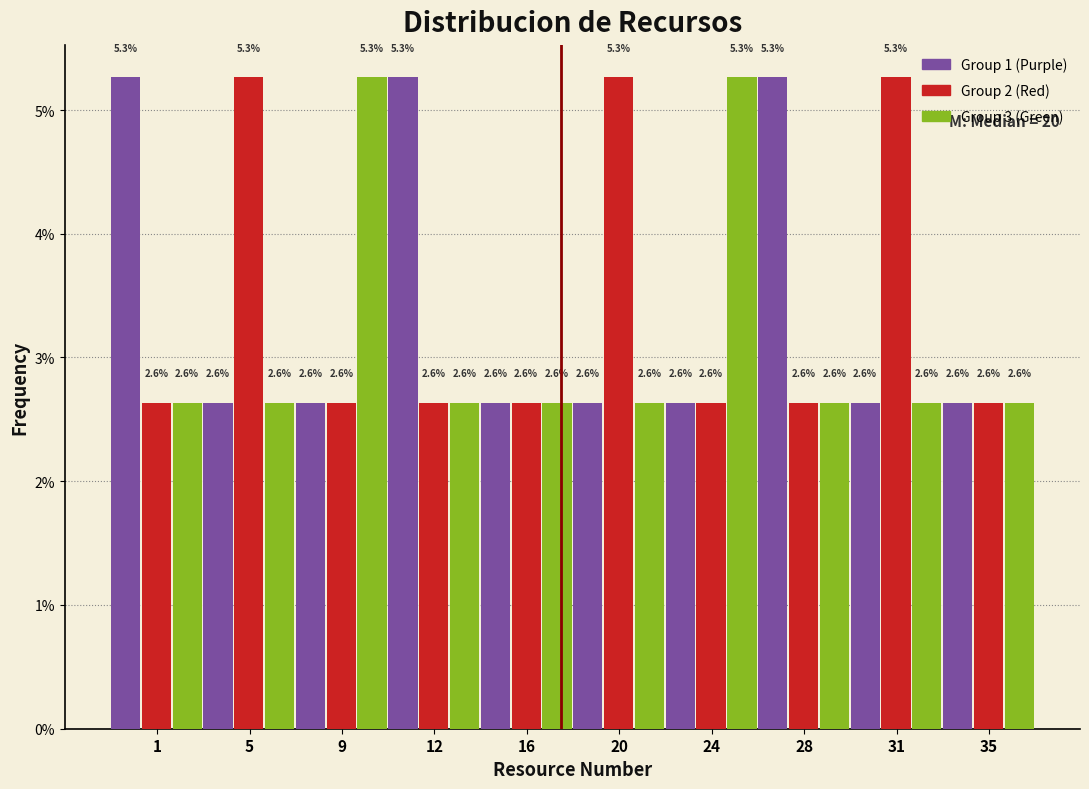

What is the greatest value displayed?

5.3